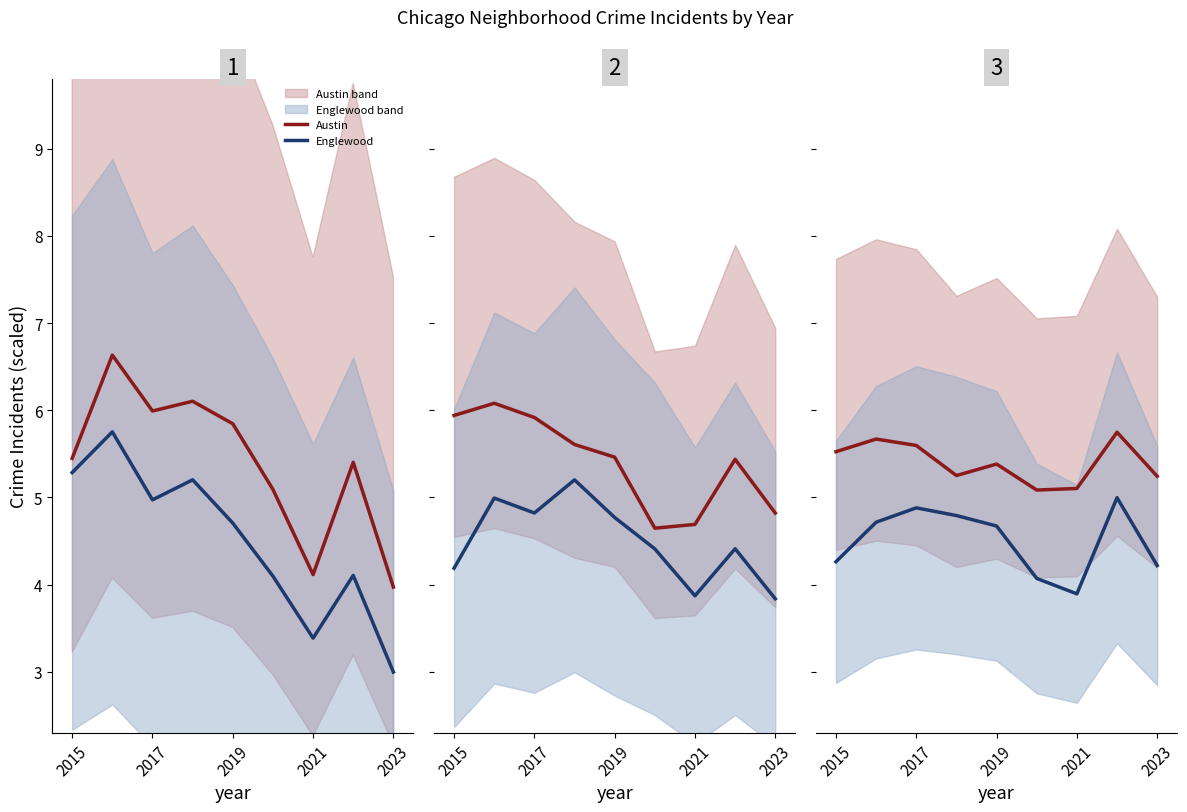

Is the value of Englewood at 2021 greater than the value of Austin at 2015?

No